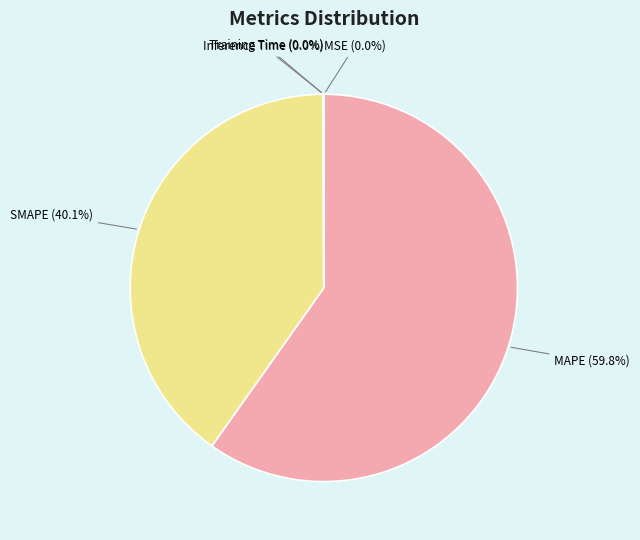

Approximately how many times larger is the value at MAPE compared to SMAPE?

1.5